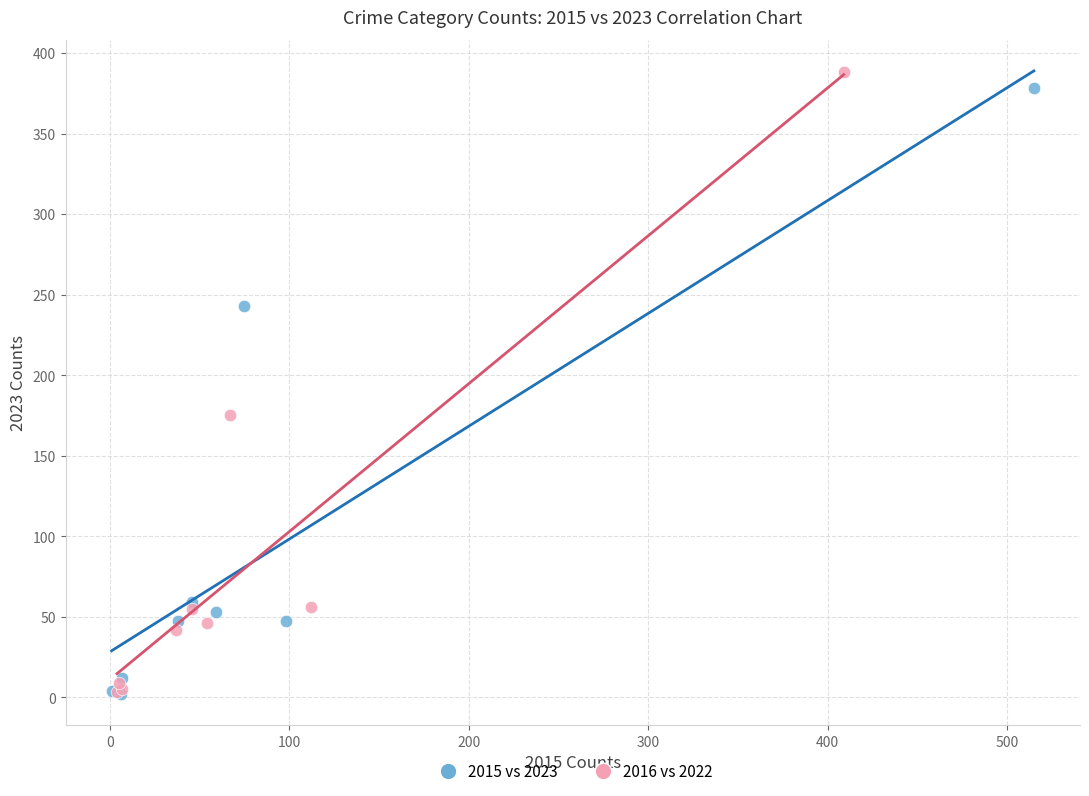

Which series has the largest Y range (max minus min)?

2016 vs 2022